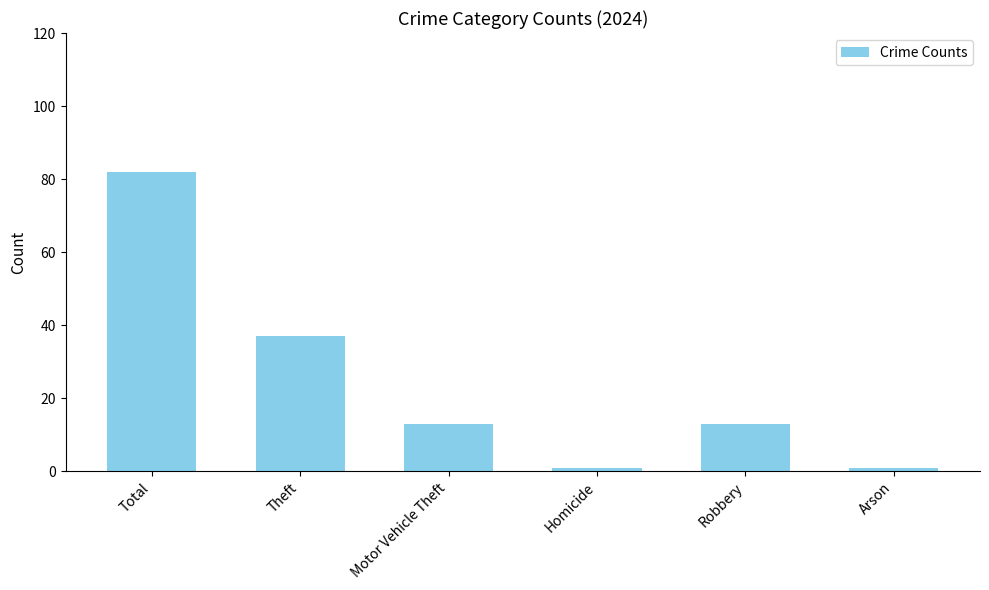

What is the change in value from Total to Homicide?

-81